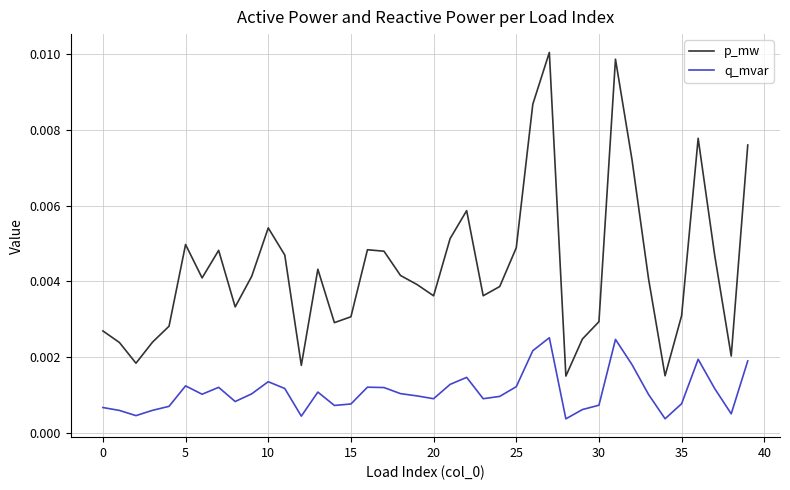

Which series has the largest total across all categories?

p_mw